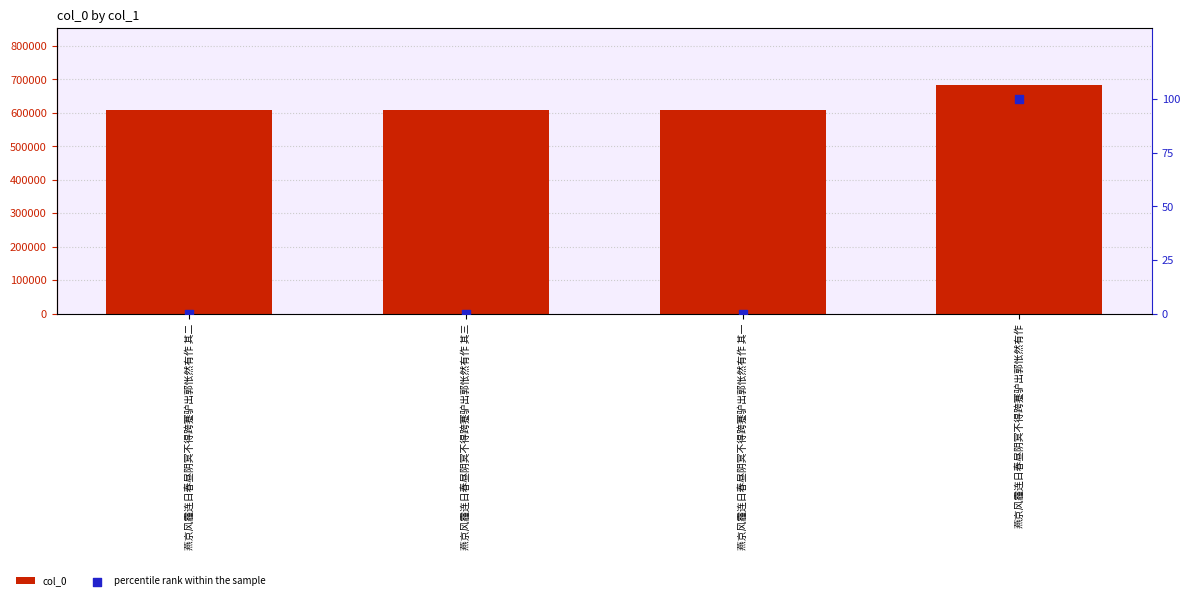

Which series contains the highest Y value?

col_0